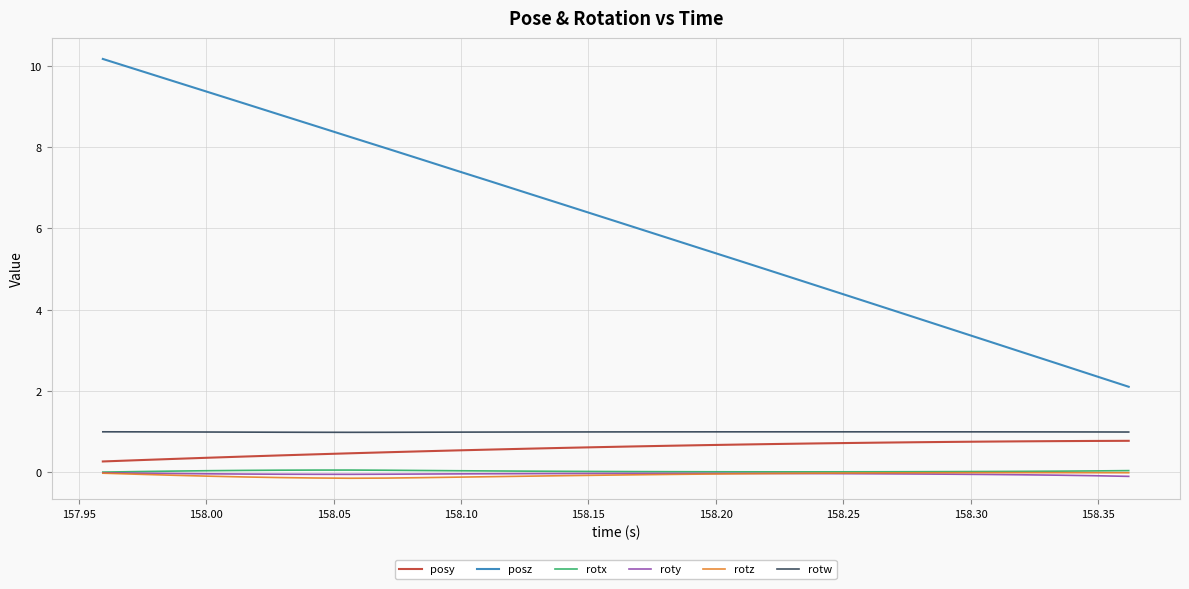

Which series has the widest spread of values?

posz